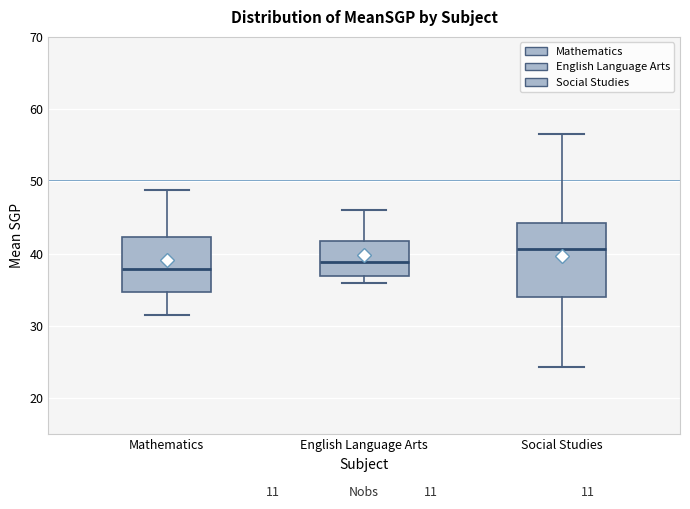

Reading left to right, read every box against the y-axis: the position of its median line, the range the box covers, and the ends of its whiskers. The values are not printed on the chart, so give them approximately, as read against the axis.

Mathematics: median 38, box 35 to 42, whiskers 32 to 49
English Language Arts: median 39, box 37 to 42, whiskers 36 to 46
Social Studies: median 41, box 34 to 44, whiskers 24 to 57